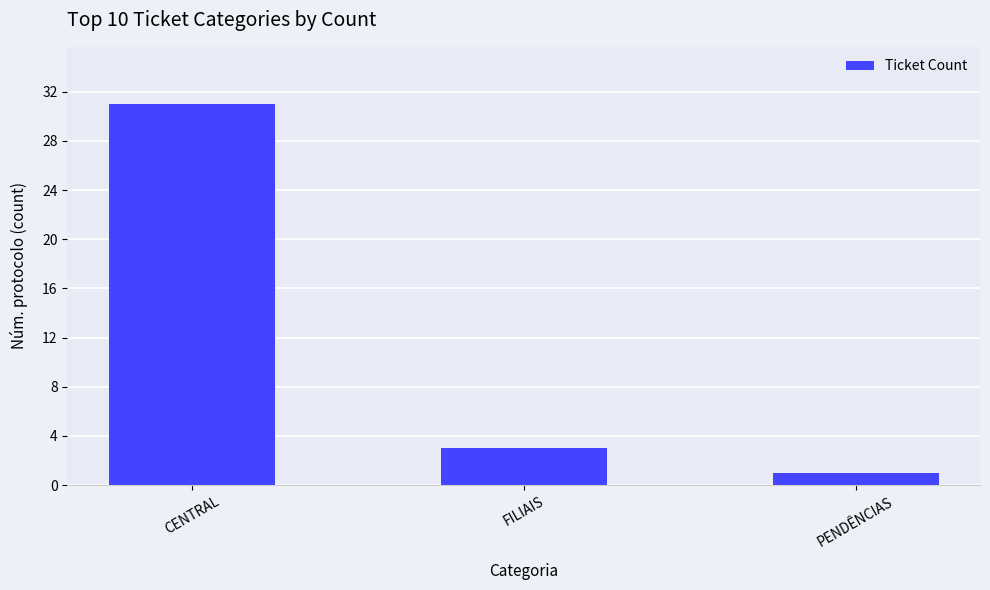

True or false: the data shows 3 at FILIAIS.

True